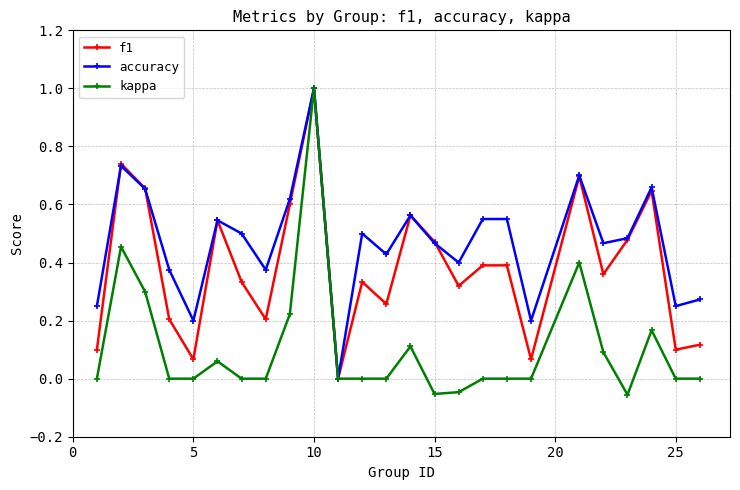

Which series has the largest total across all categories?

accuracy